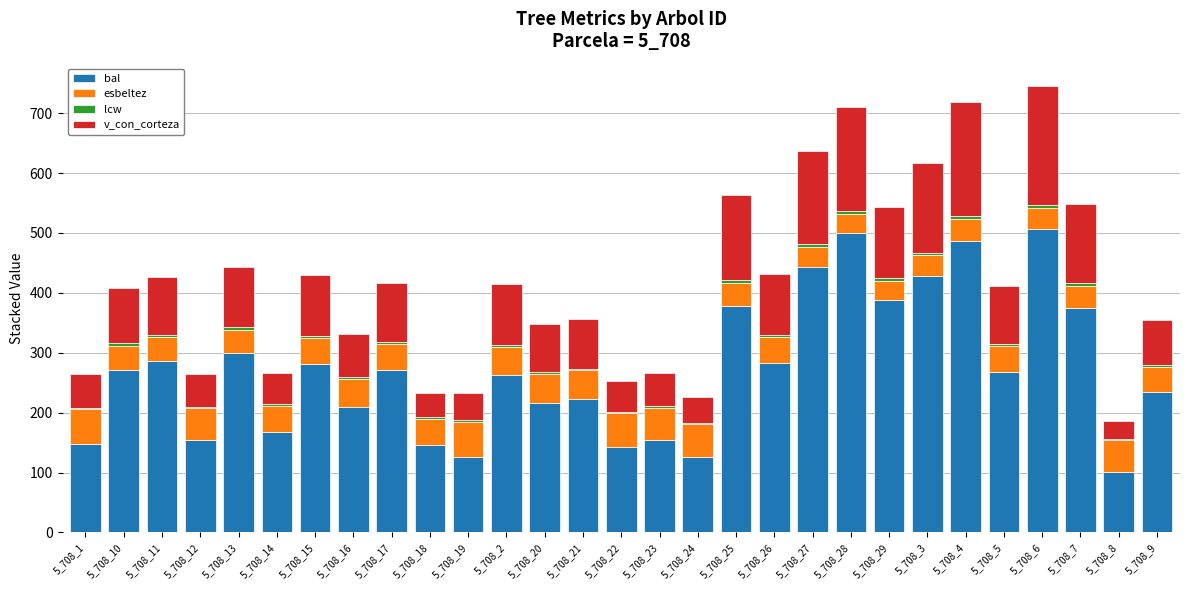

At which label does bal first exceed 267?

5_708_10